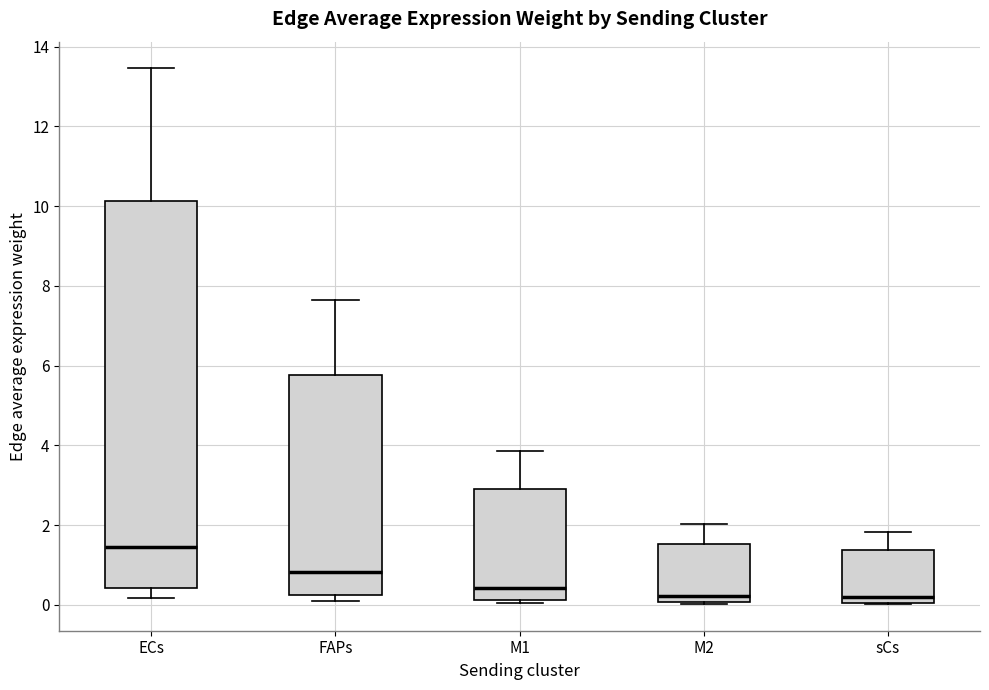

Which box is the tallest, from its lower edge to its upper edge?

ECs